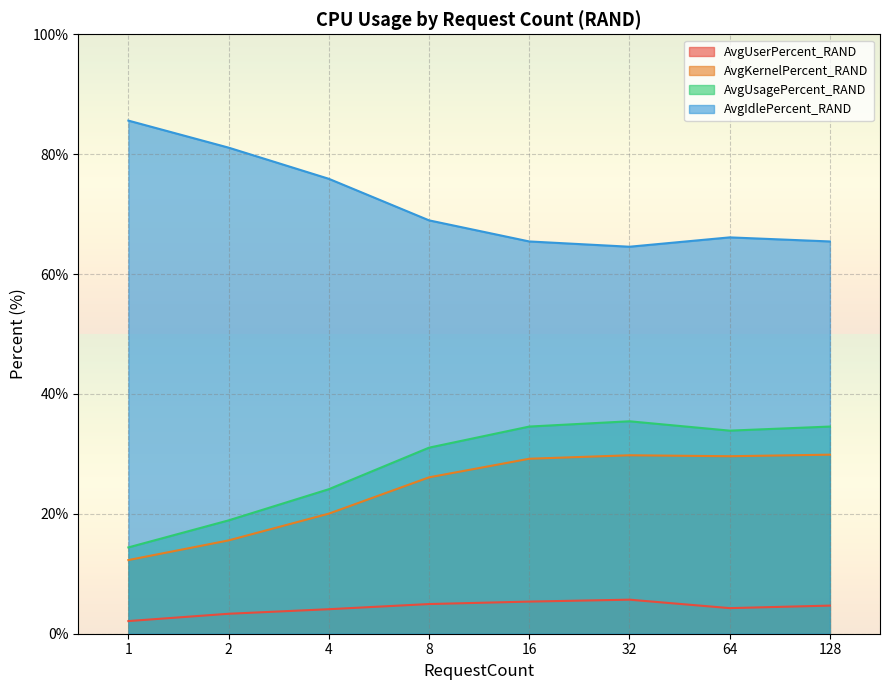

List the series in order of their peak value, lowest first.

AvgUserPercent_RAND, AvgKernelPercent_RAND, AvgUsagePercent_RAND, AvgIdlePercent_RAND